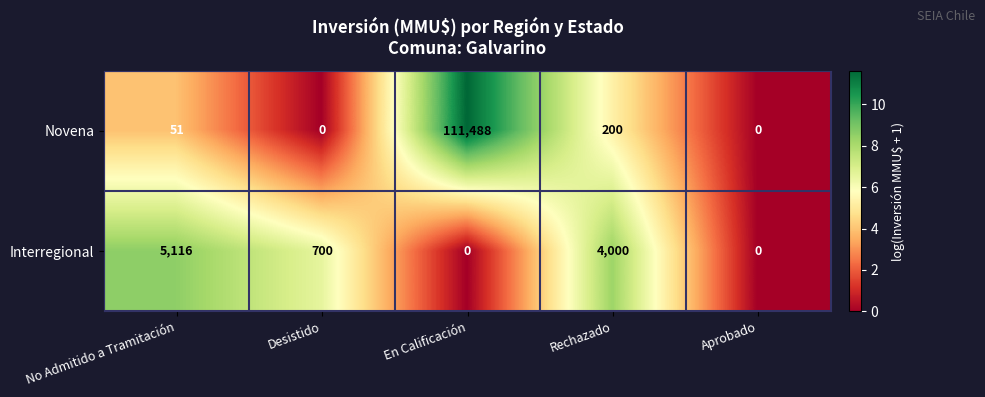

How many data points in Interregional are less than 700?

2